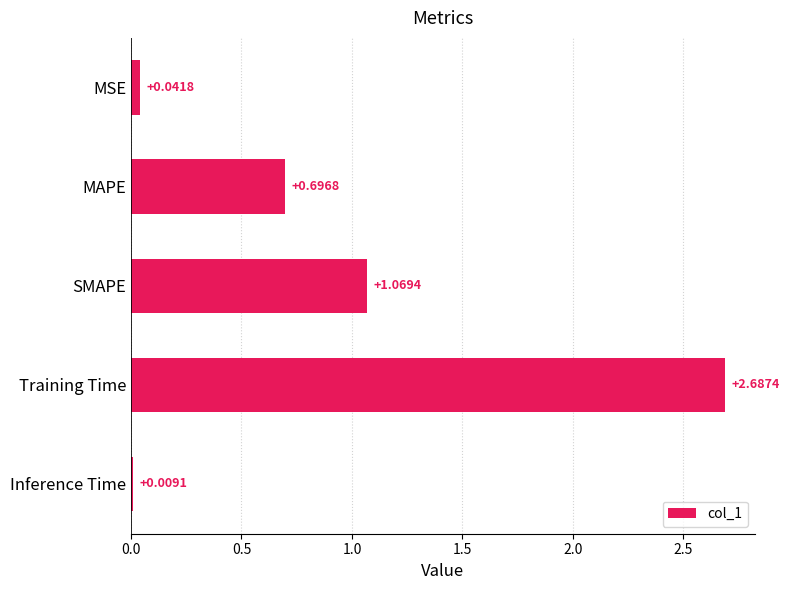

What is the average value?

0.9